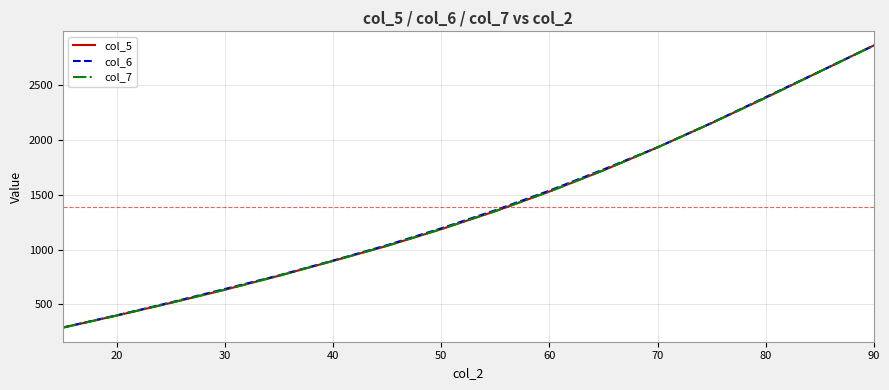

What is the minimum value shown in the chart?

285.7